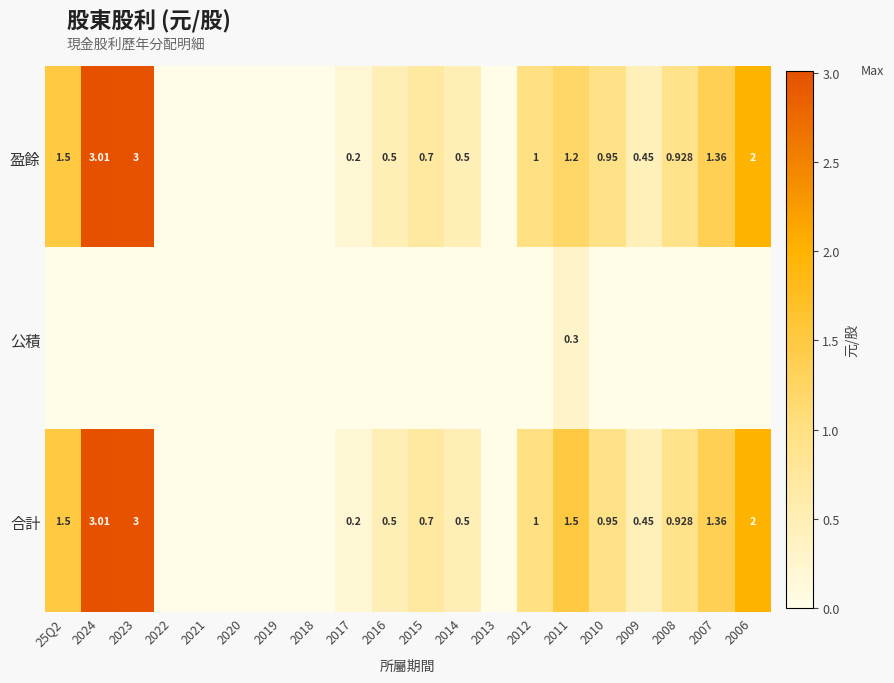

What is the average value of the 合計 series?

0.9